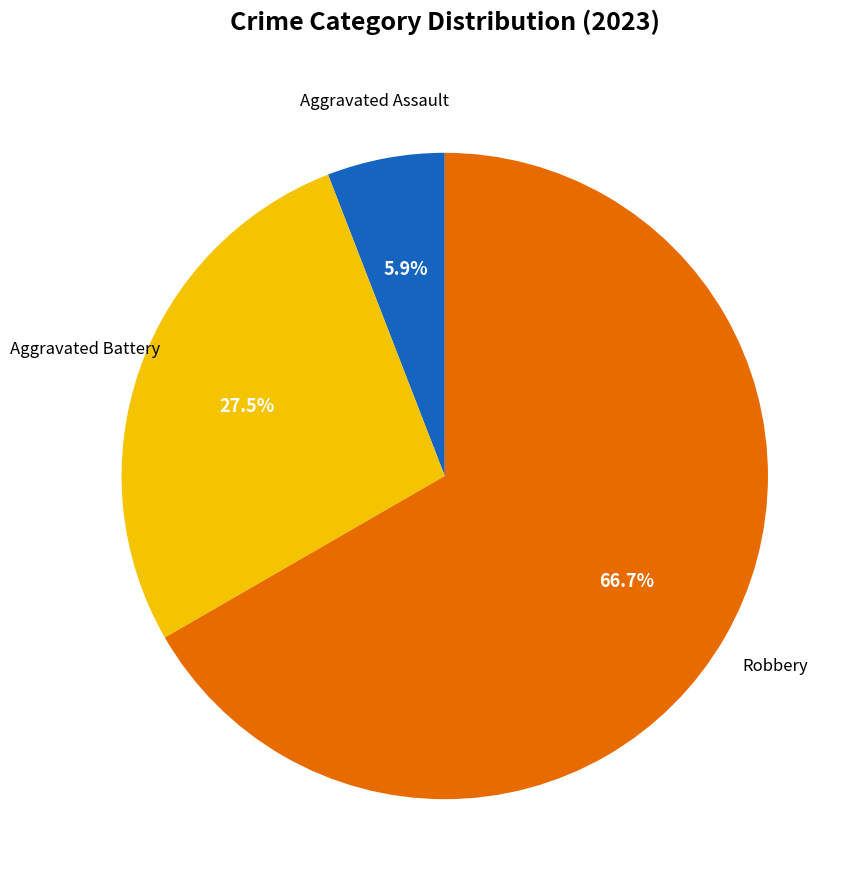

Does any single category account for the majority?

Yes